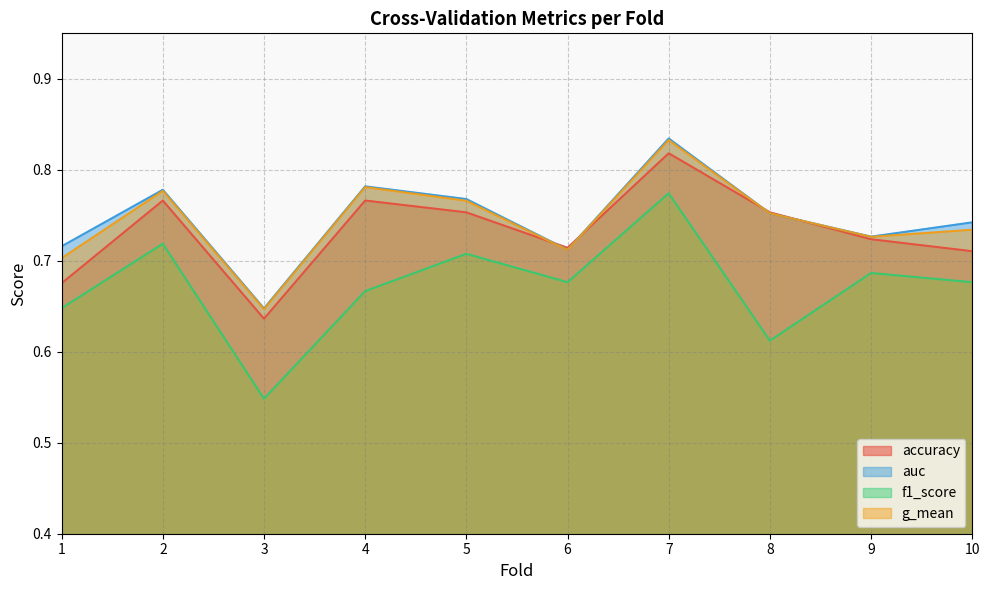

Is the value of g_mean at 1 greater than the value of f1_score at 5?

No